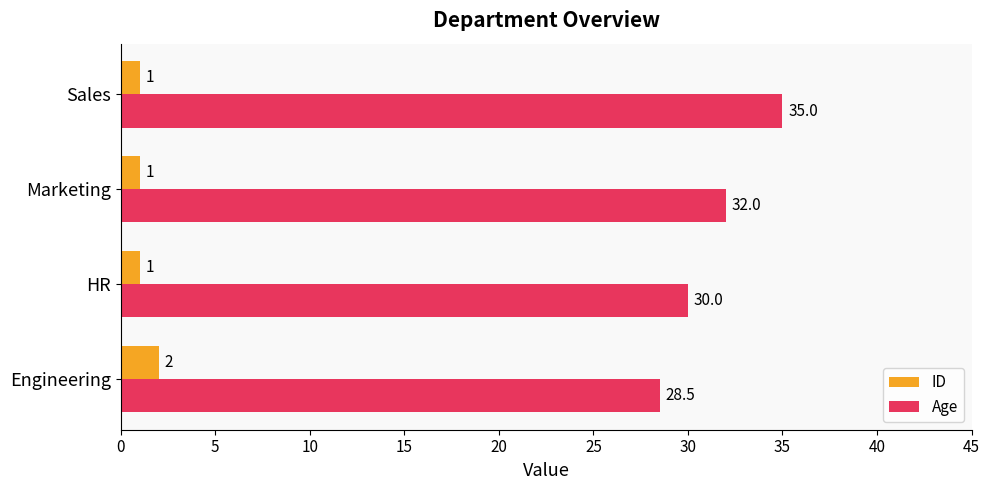

List the series in order of their overall mean, highest first.

Age, ID